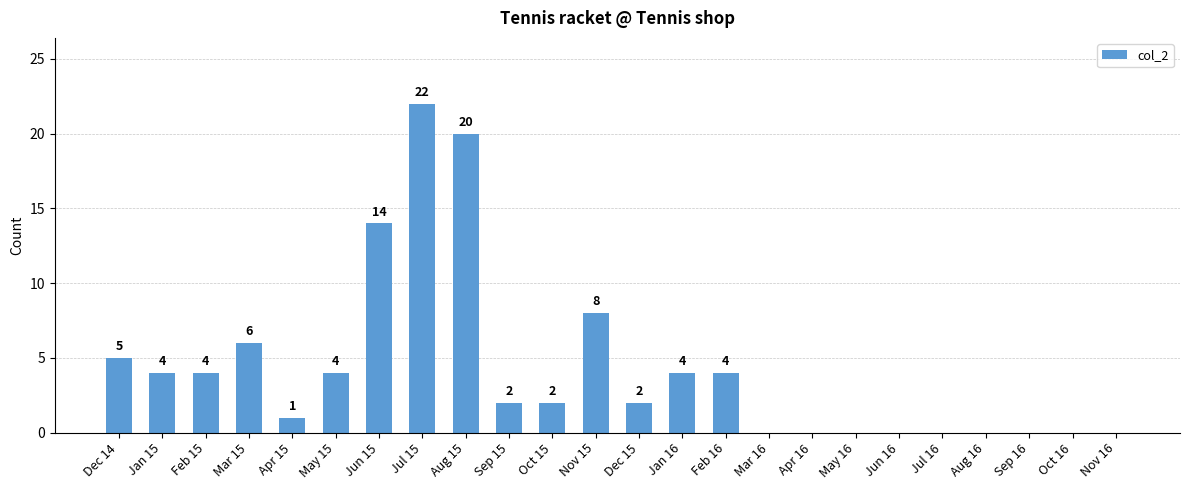

What is the sum of the values at Mar 16 and Jun 15?

14